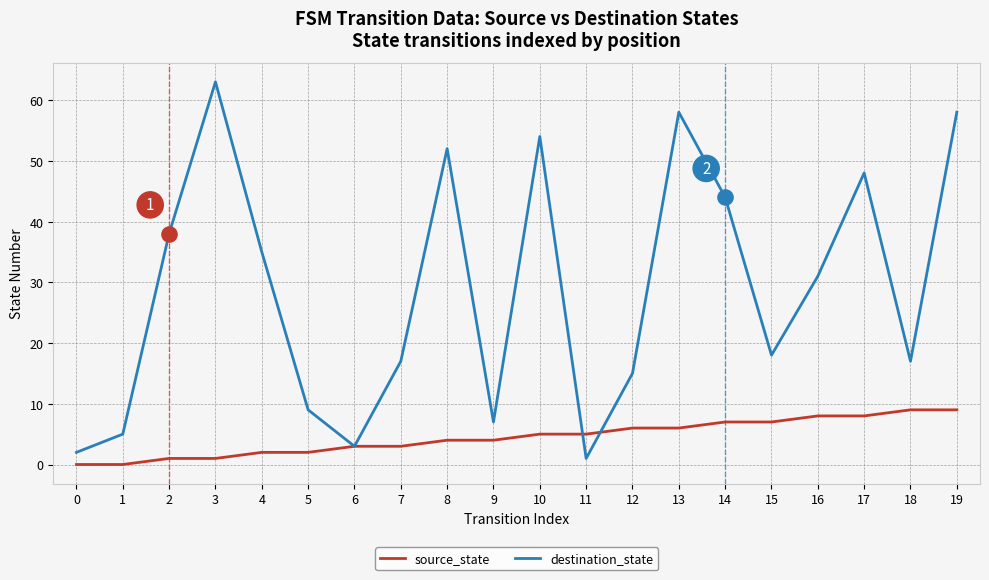

Which series has the widest spread of values?

destination_state